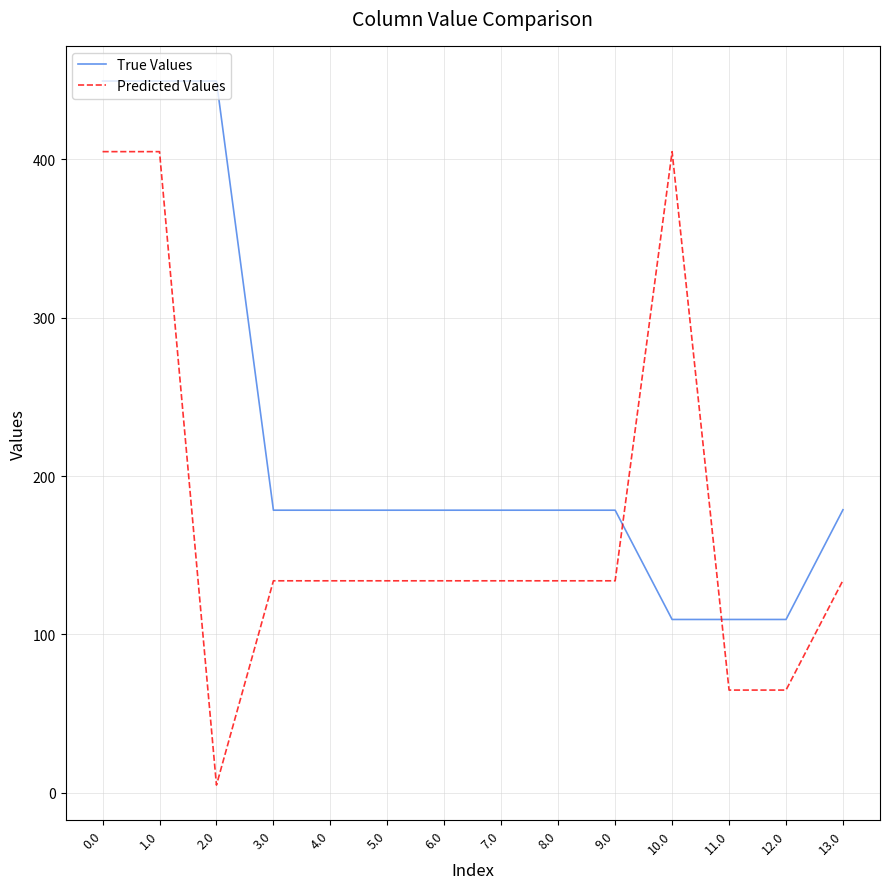

How many intersections are there between Predicted Values and True Values?

2